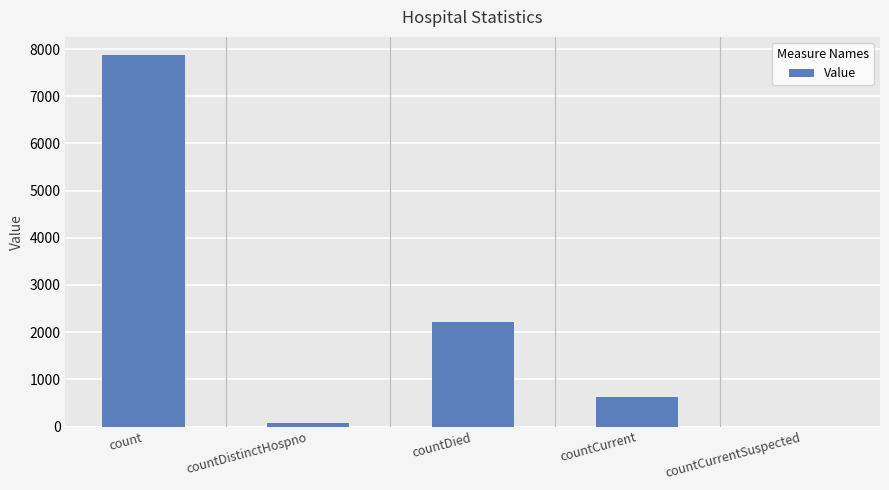

What is the greatest value displayed?

7865